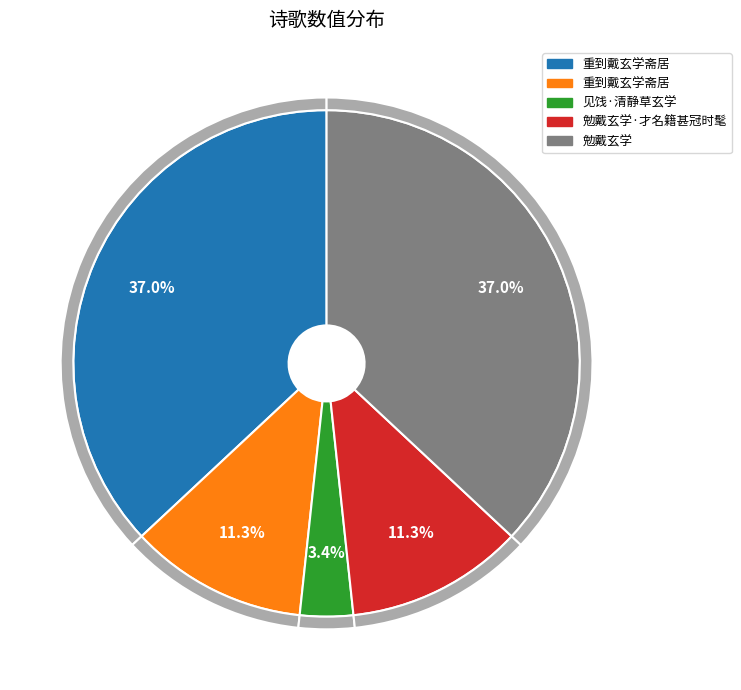

What percentage do 重到戴玄学斋居 and 勉戴玄学·才名籍甚冠时髦 together represent?

22.7%